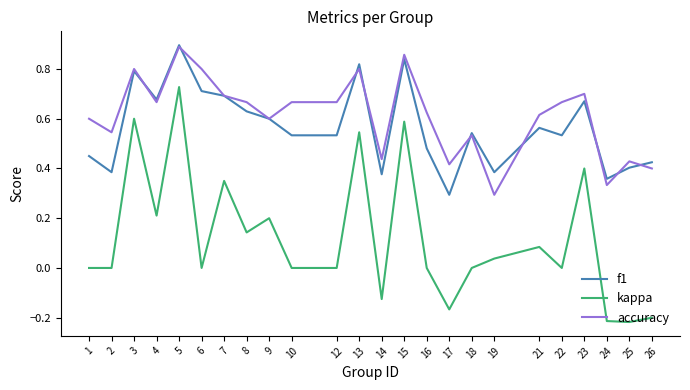

Which series has the widest spread of values?

kappa